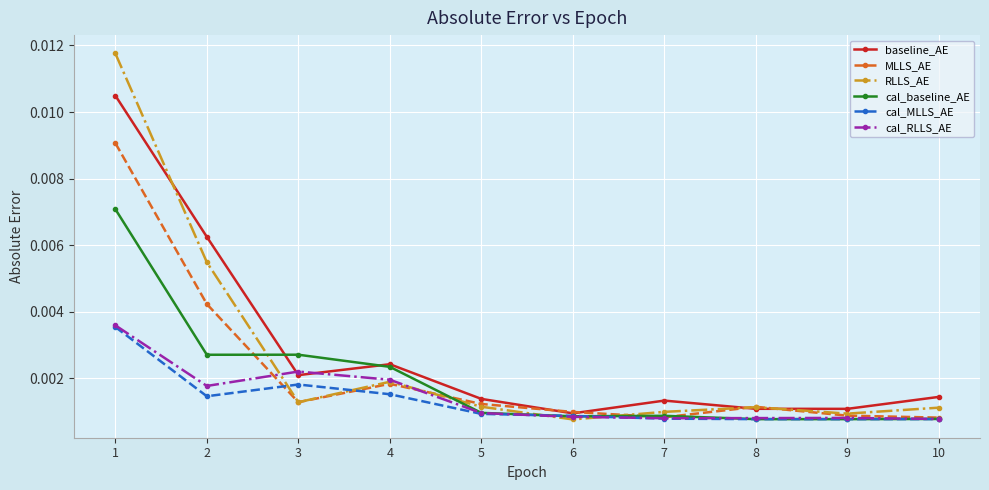

Which series changed the most between 6 and 10?

baseline_AE